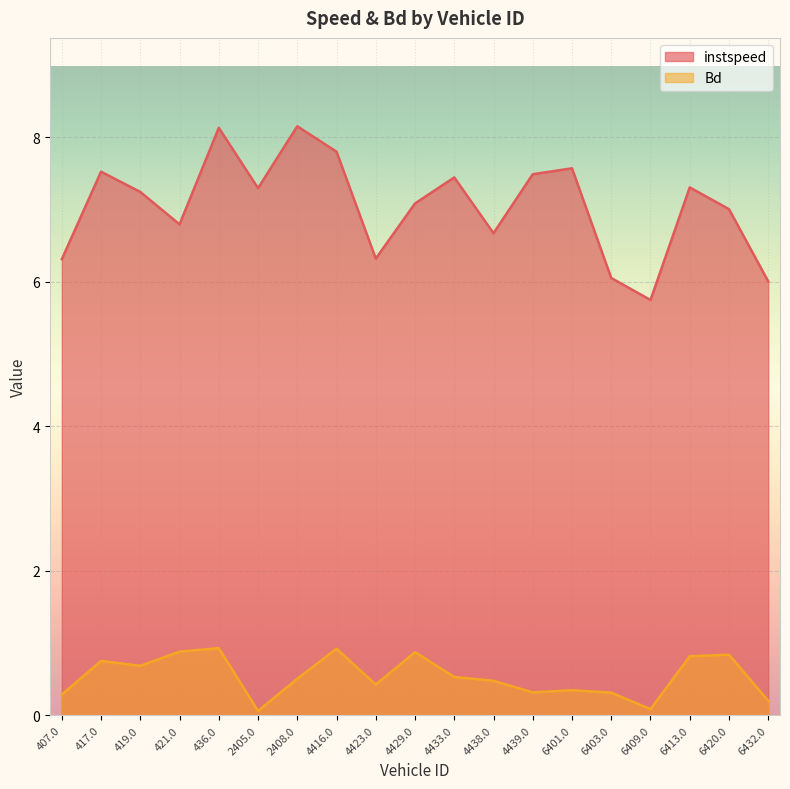

Between 436.0 and 6403.0, which series saw the biggest shift?

instspeed